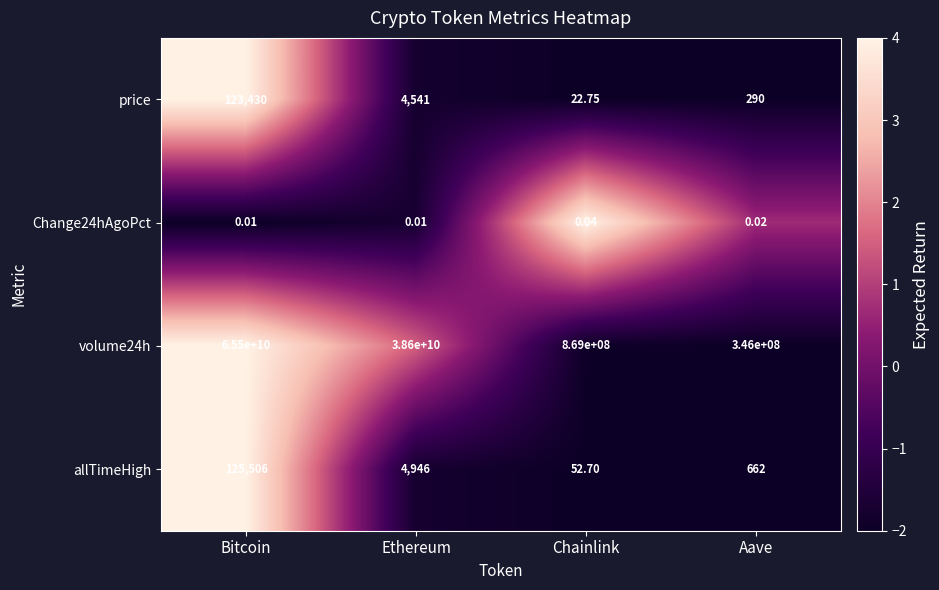

At which label does price reach its minimum?

Chainlink